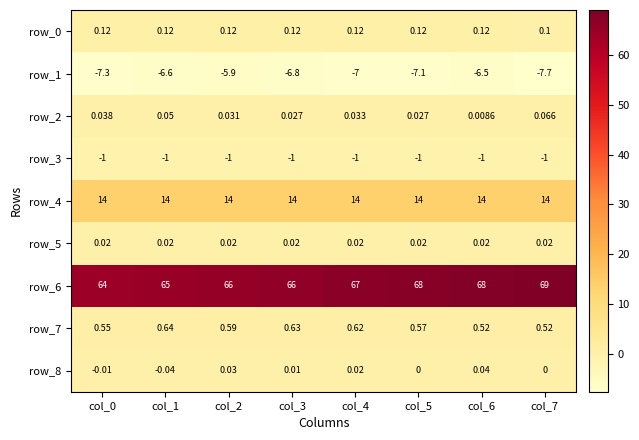

At col_2, list the series in order from smallest to largest.

row_1, row_3, row_5, row_8, row_2, row_0, row_7, row_4, row_6